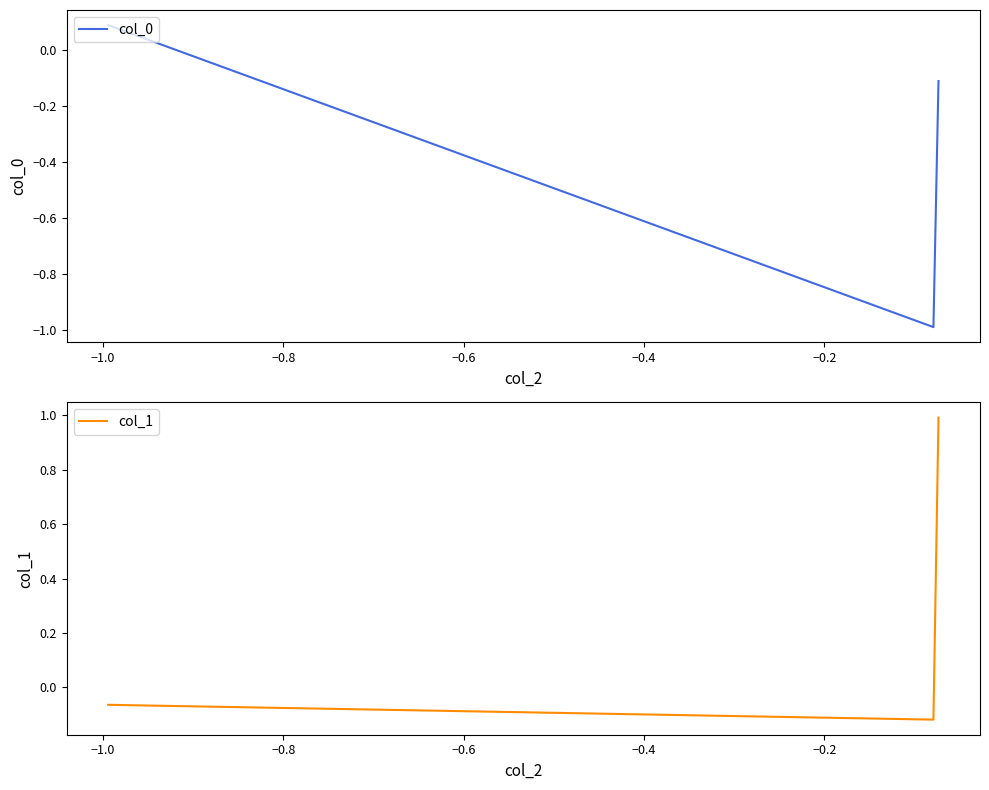

What is the value of the col_0 point at the 3rd from the left?

-0.1